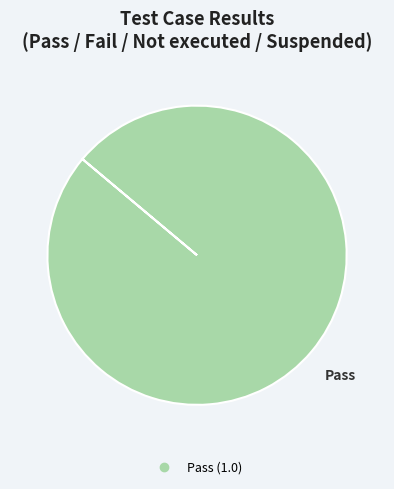

Is there any slice that represents more than half of the pie?

Yes